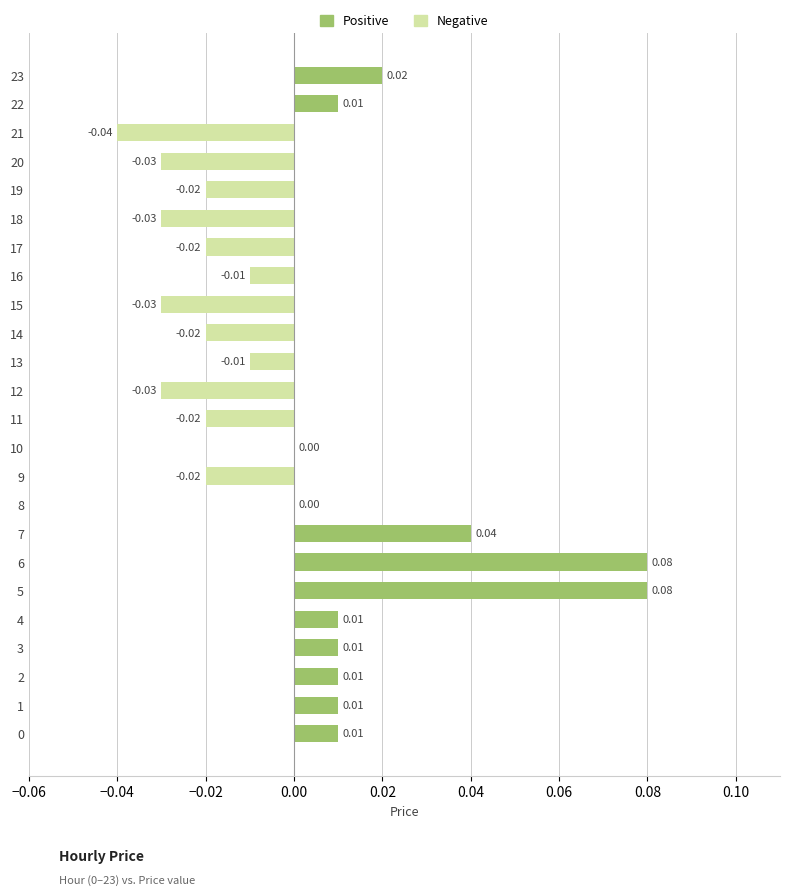

Between 6 and 22, which is larger?

6